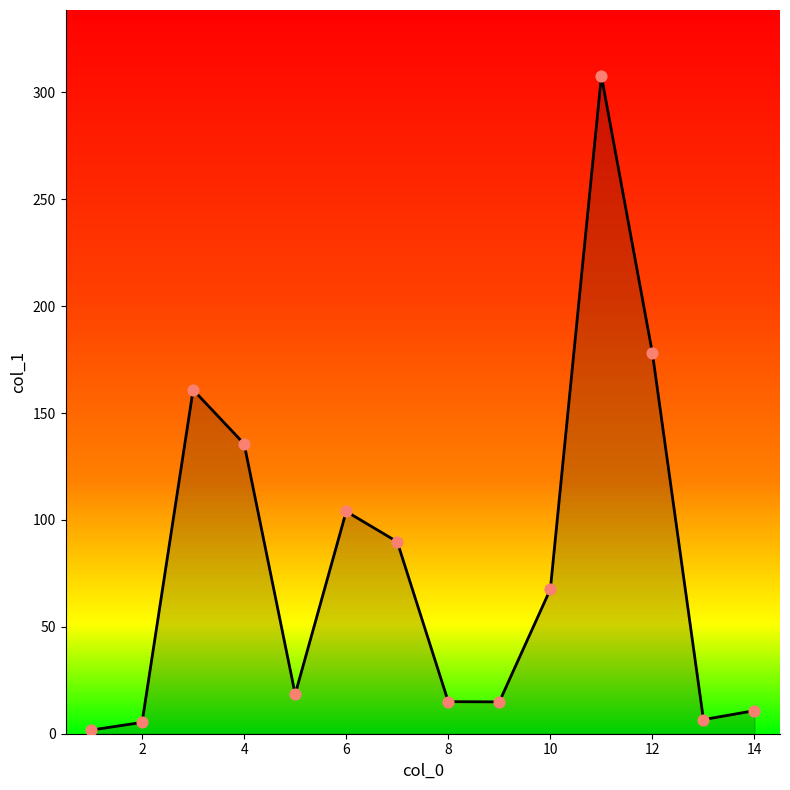

What is the difference between the maximum and minimum values?

306.1